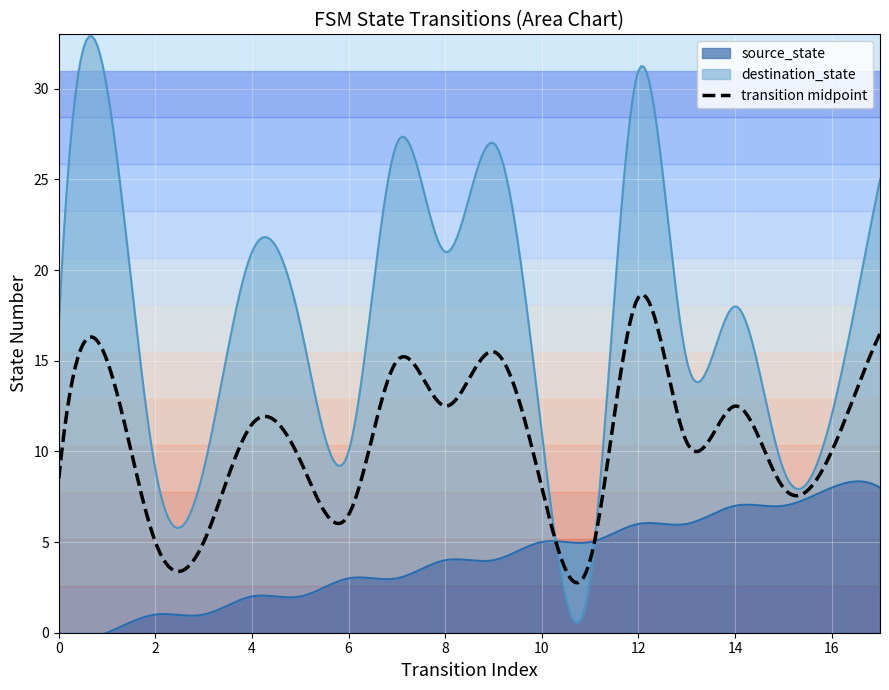

Count the number of categories in the chart.

18